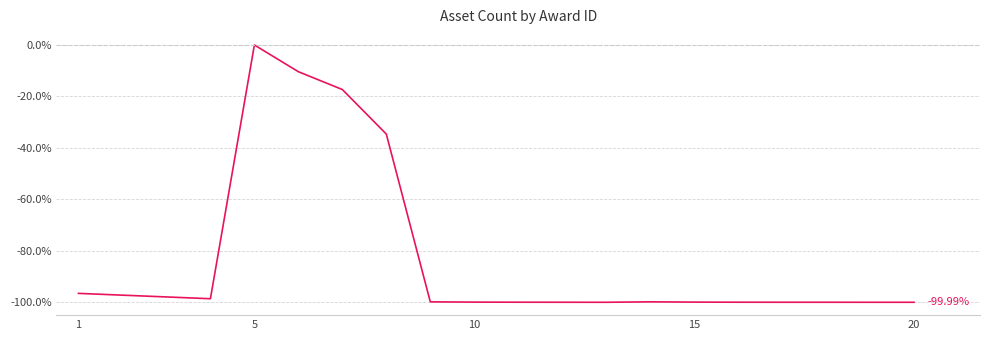

How many lines are shown in the chart?

1